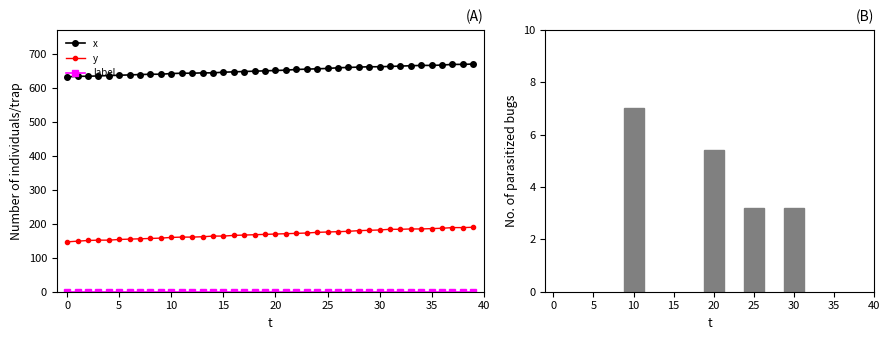

How many data points does each series have?

40